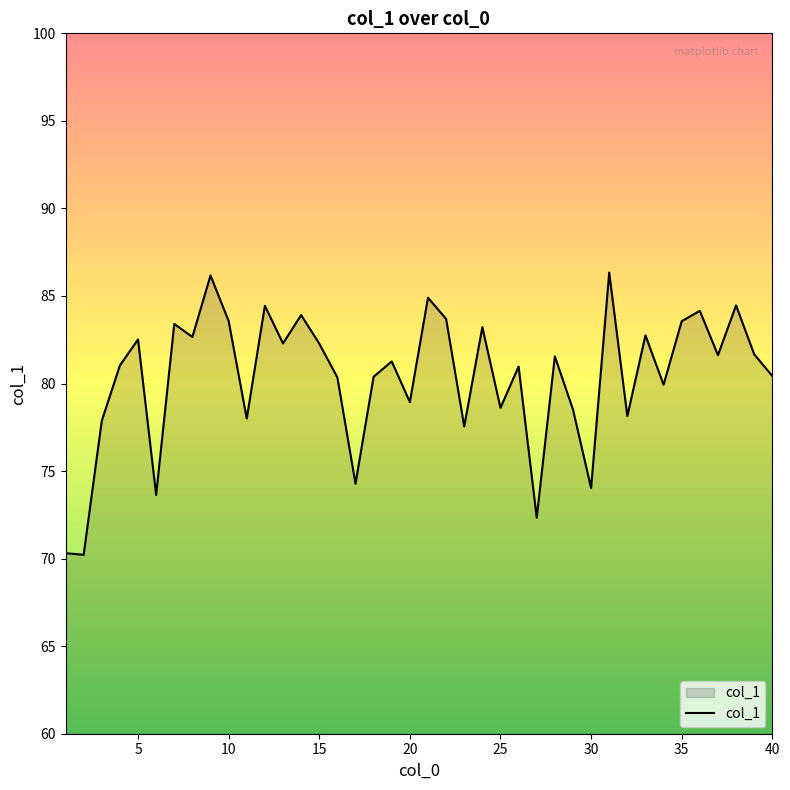

What is the greatest value displayed?

86.3